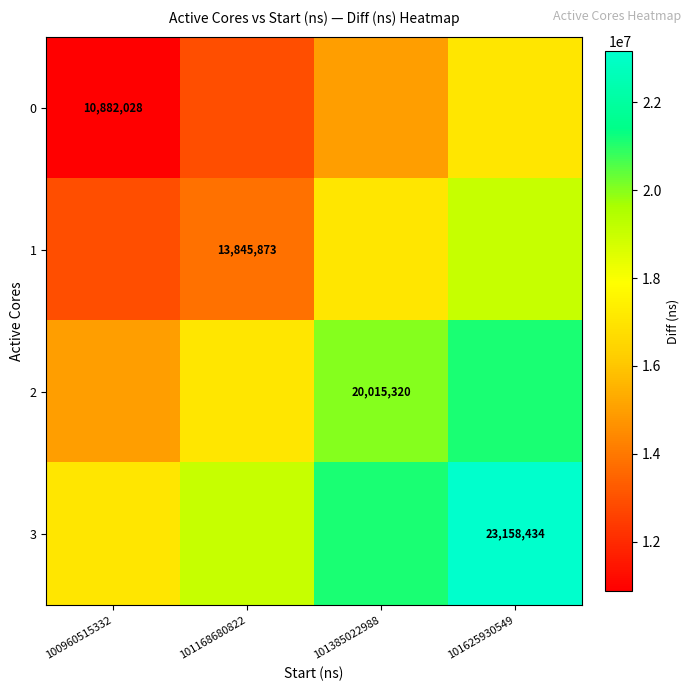

What is the sum of all 3 values?

80357330.0